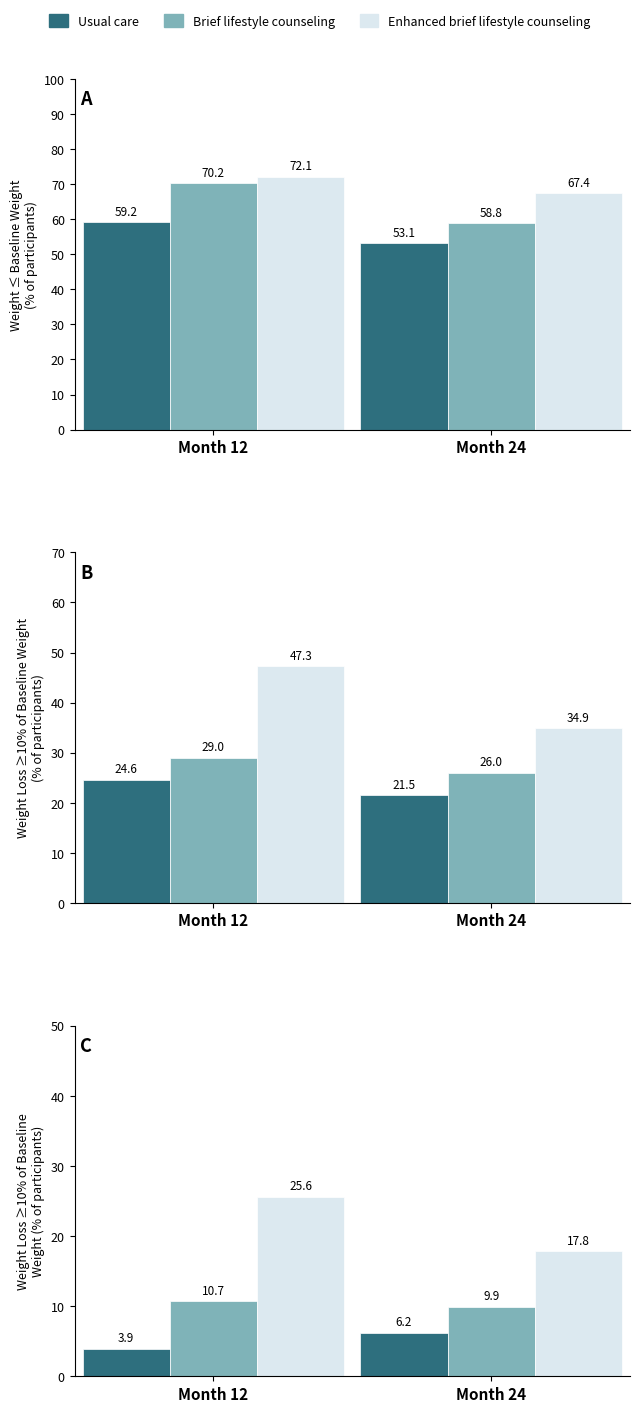

Is it true that Brief lifestyle counseling equals 9.9 at Month 24?

True